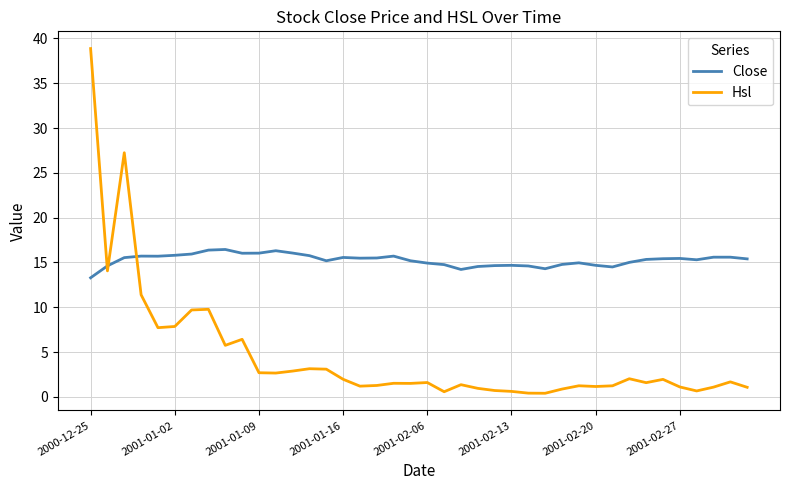

Which series has the widest spread of values?

Hsl